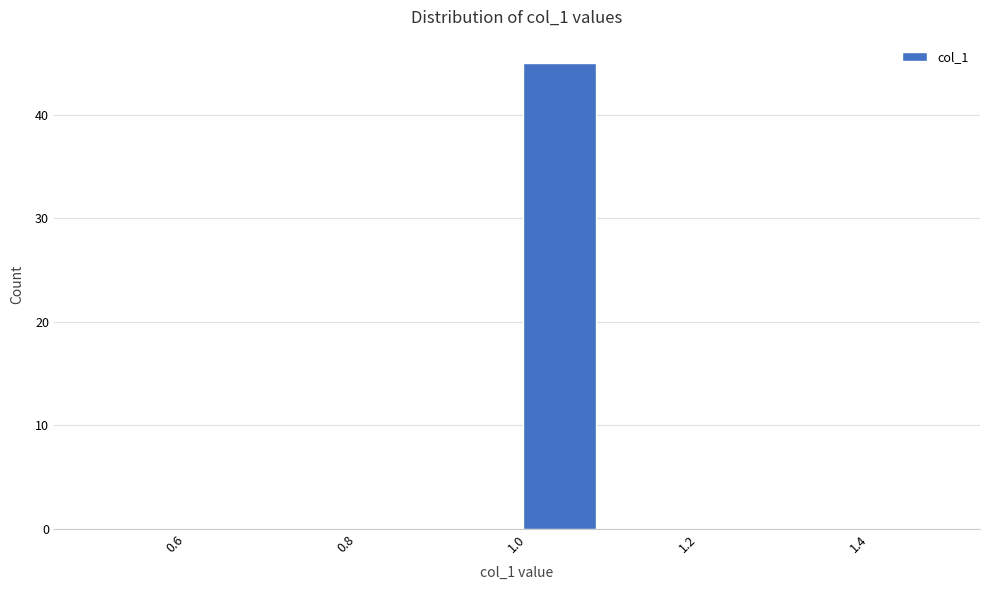

Reading left to right, transcribe this chart: for each bar, give the range it covers on the x-axis and its height. The values are not printed on the chart, so give them approximately, as read against the axis.

0.5 to 0.6: 0
0.6 to 0.7: 0
0.7 to 0.8: 0
0.8 to 0.9: 0
0.9 to 1.0: 0
1.0 to 1.1: 45
1.1 to 1.2: 0
1.2 to 1.3: 0
1.3 to 1.4: 0
1.4 to 1.5: 0